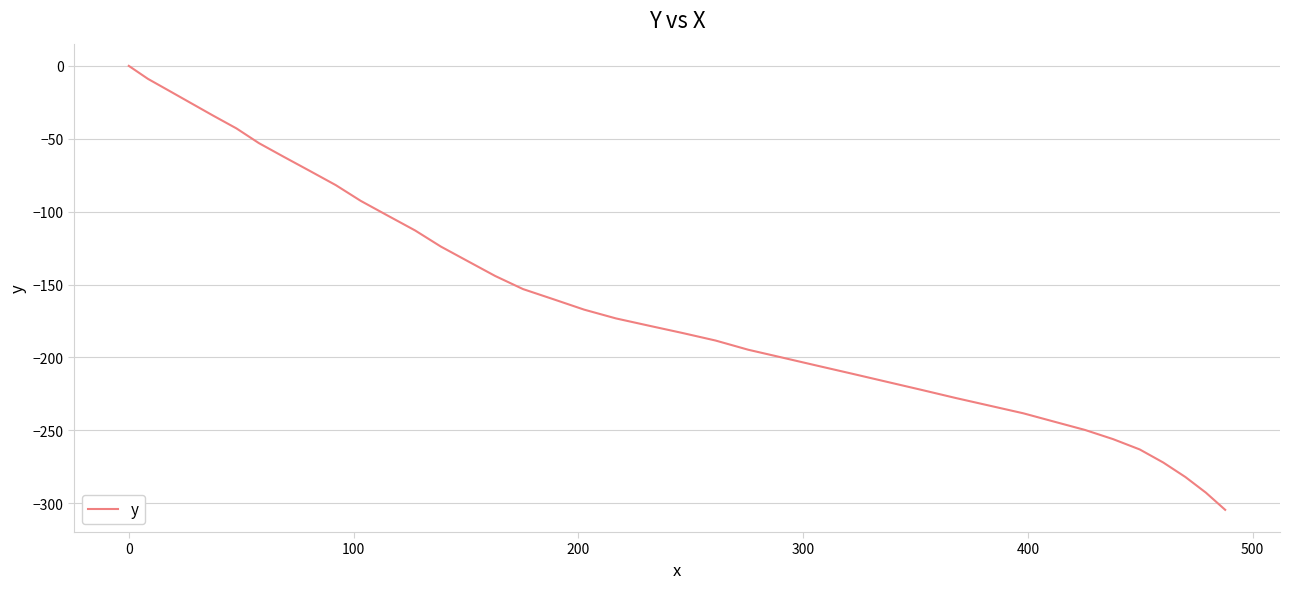

What is the difference between the second highest and second lowest values?

283.8